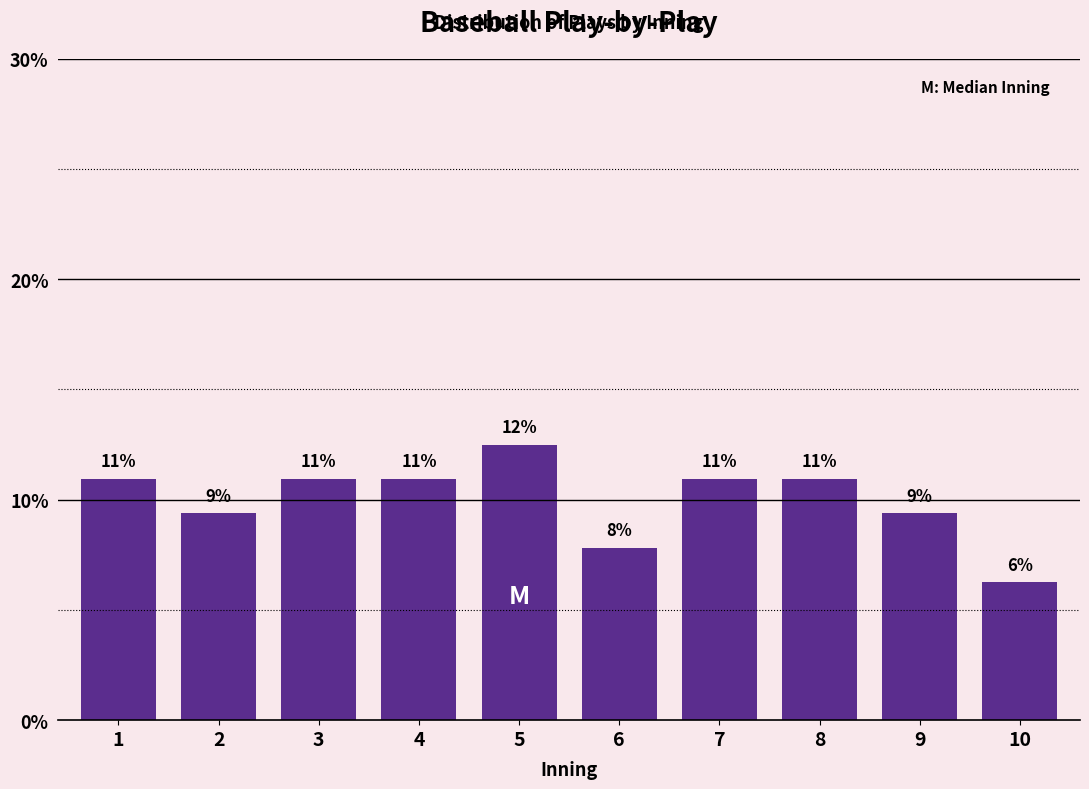

Does the chart contain any negative values?

No